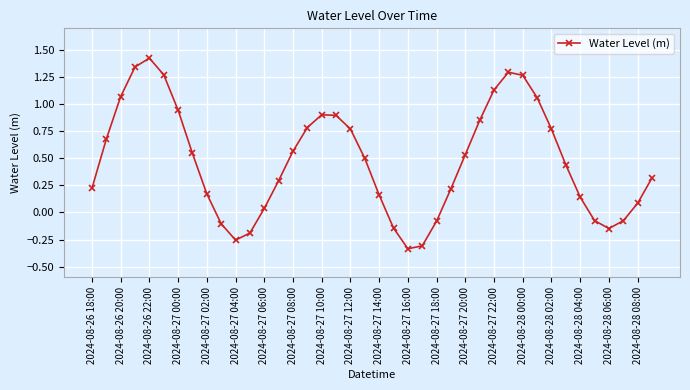

What is the value of the 40th point from the left?

0.3